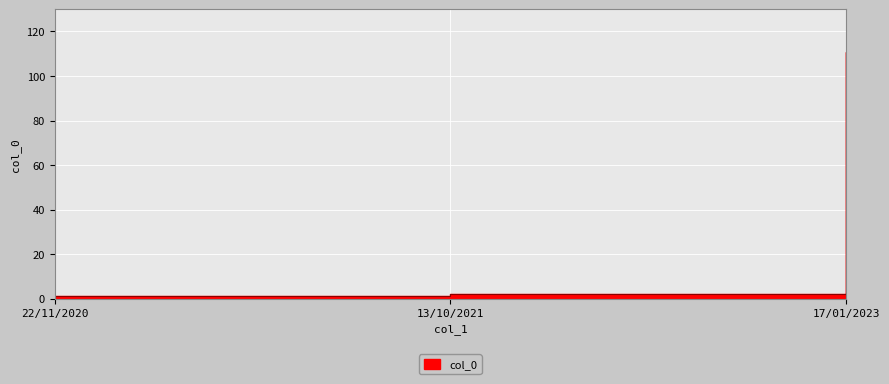

How many lines are shown in the chart?

1